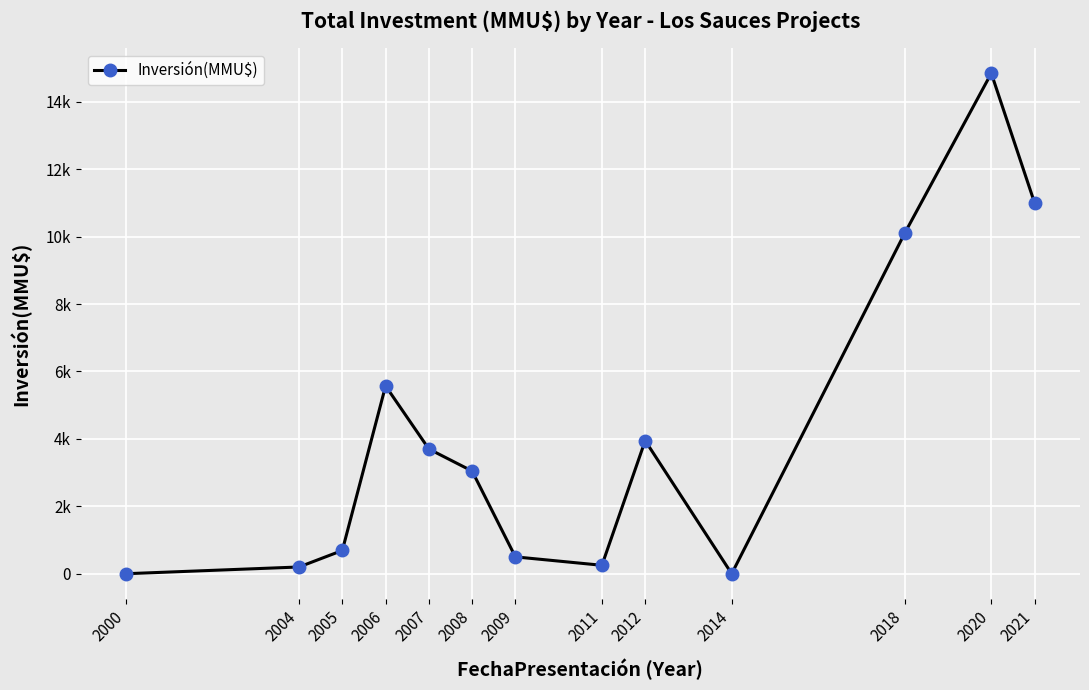

Rank the categories by value from highest to lowest.

2020, 2021, 2018, 2006, 2012, 2007, 2008, 2005, 2009, 2011, 2004, 2000, 2014